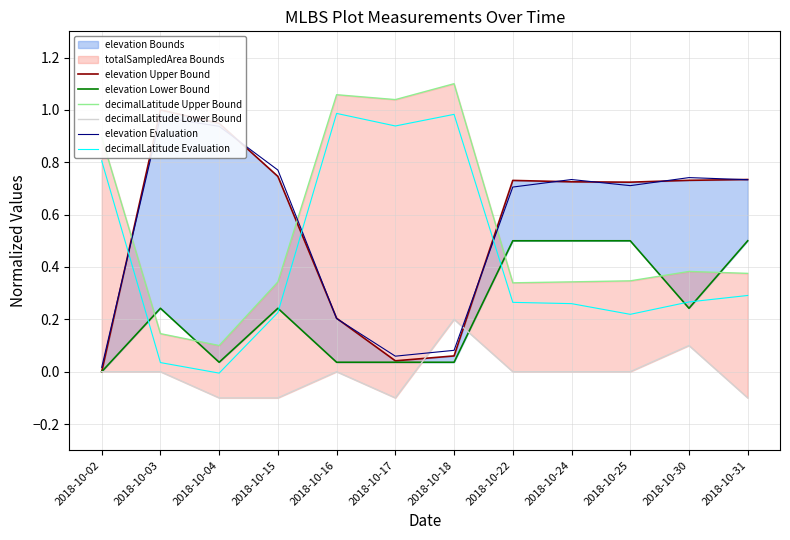

Is it true that elevation Lower Bound equals -0.2 at 2018-10-02?

False